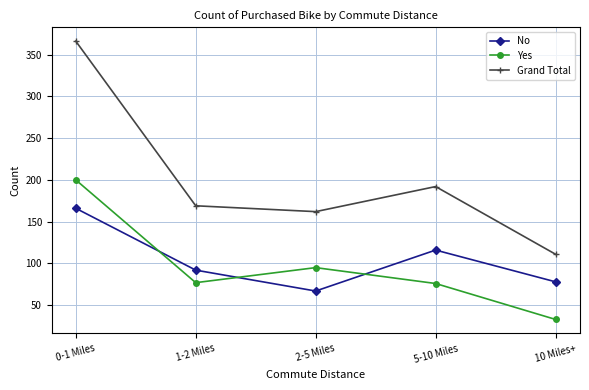

What is the difference between the Grand Total values at 5-10 Miles and 0-1 Miles?

174